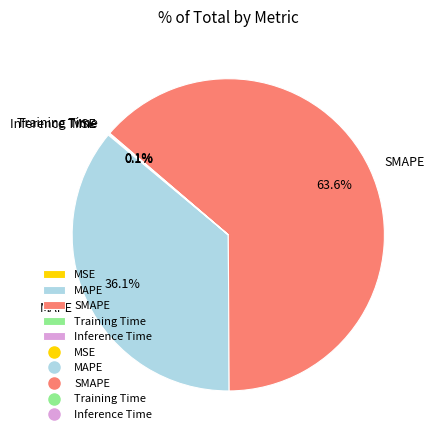

Is there any slice that represents more than half of the pie?

Yes